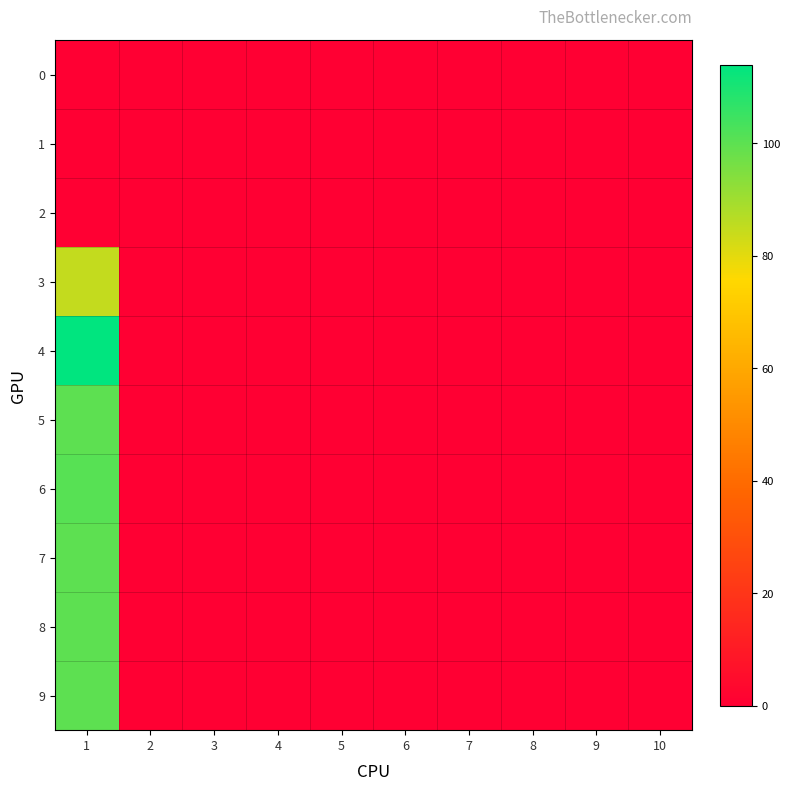

Reading right to left, transcribe all the data shown in this chart.

0: 10=0	9=0	8=0	7=0	6=0	5=0	4=0	3=0	2=0	1=0
1: 10=0	9=0	8=0	7=0	6=0	5=0	4=0	3=0	2=0	1=0
2: 10=0	9=0	8=0	7=0	6=0	5=0	4=0	3=0	2=0	1=0
3: 10=0	9=0	8=0	7=0	6=0	5=0	4=0	3=0	2=0	1=85
4: 10=0	9=0	8=0	7=0	6=0	5=0	4=0	3=0	2=0	1=114
5: 10=0	9=0	8=0	7=0	6=0	5=0	4=0	3=0	2=0	1=100
6: 10=0	9=0	8=0	7=0	6=0	5=0	4=0	3=0	2=0	1=101
7: 10=0	9=0	8=0	7=0	6=0	5=0	4=0	3=0	2=0	1=100
8: 10=0	9=0	8=0	7=0	6=0	5=0	4=0	3=0	2=0	1=100
9: 10=0	9=0	8=0	7=0	6=0	5=0	4=0	3=0	2=0	1=100